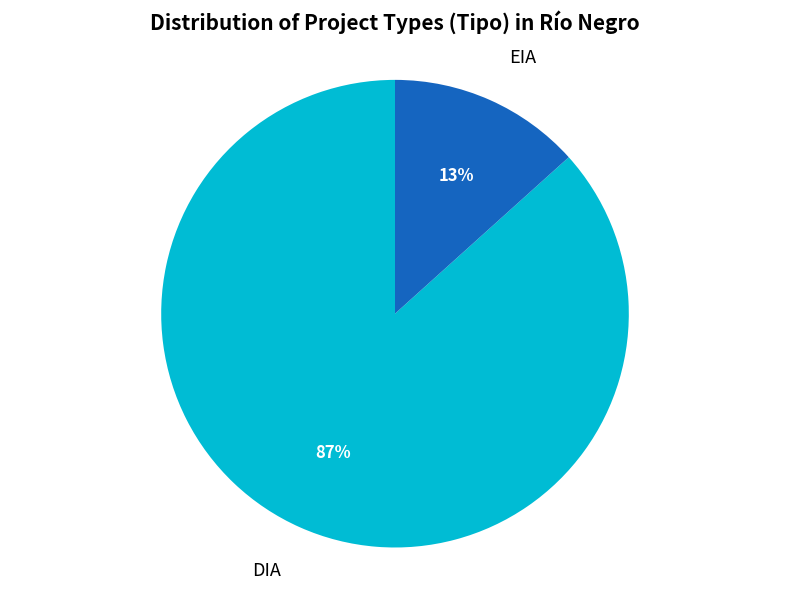

Does any single category account for the majority?

Yes